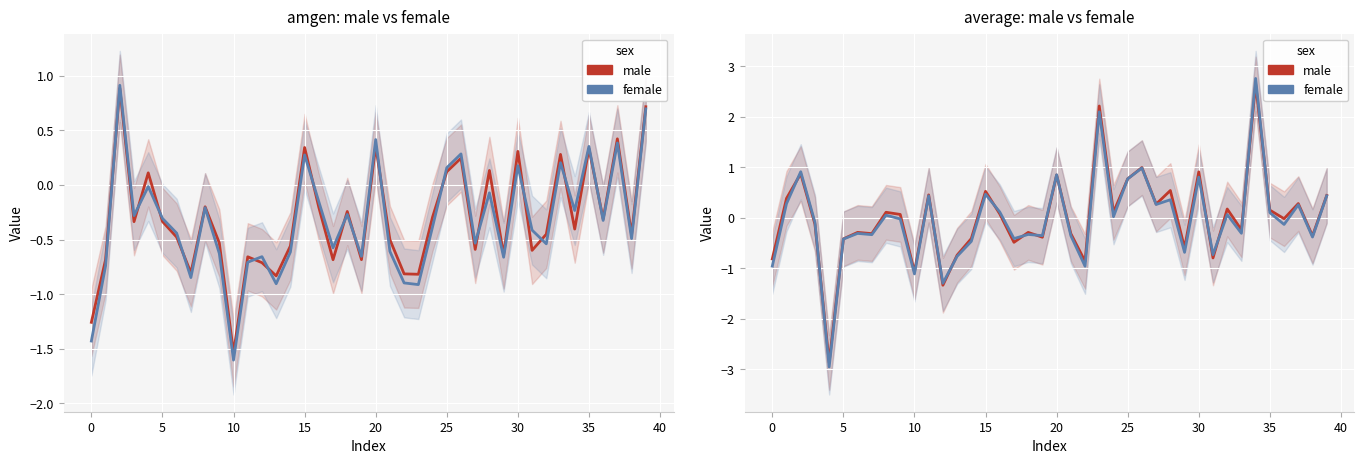

Between which two adjacent categories do female (amgen) and female (average) first intersect?

0 and 5